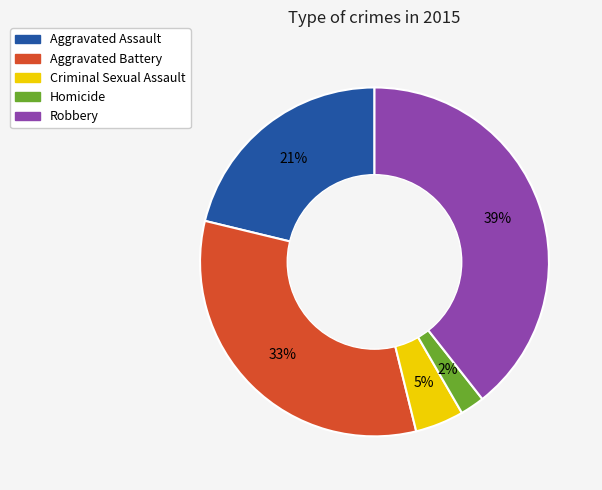

The Homicide slice represents 11% of the pie. True or false?

False